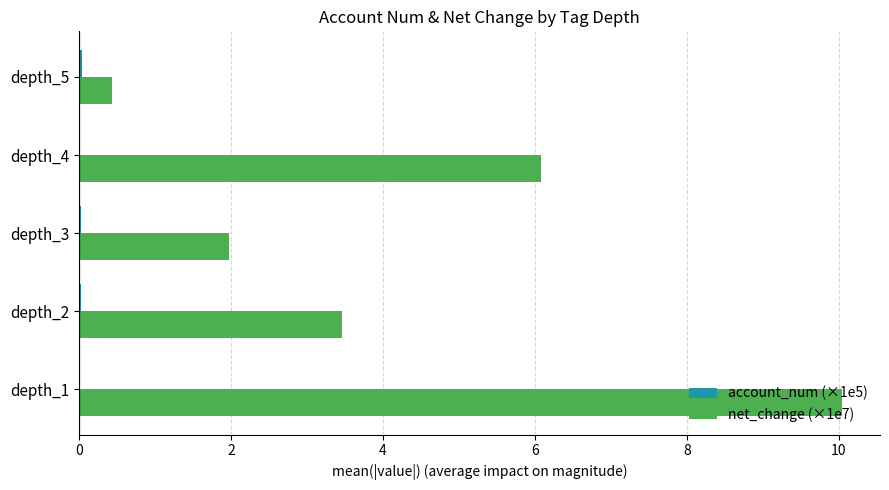

At which label is net_change (×1e7) closest to 5?

depth_4